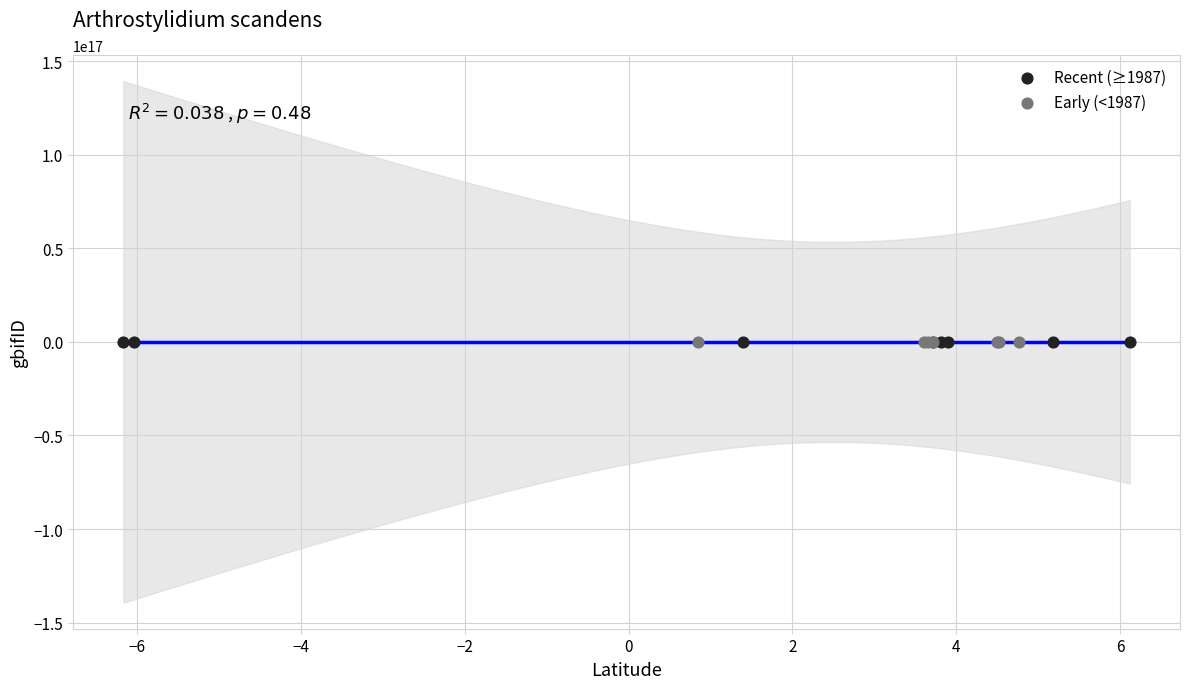

What are all the series names shown in the legend?

Recent (≥1987), Early (<1987)